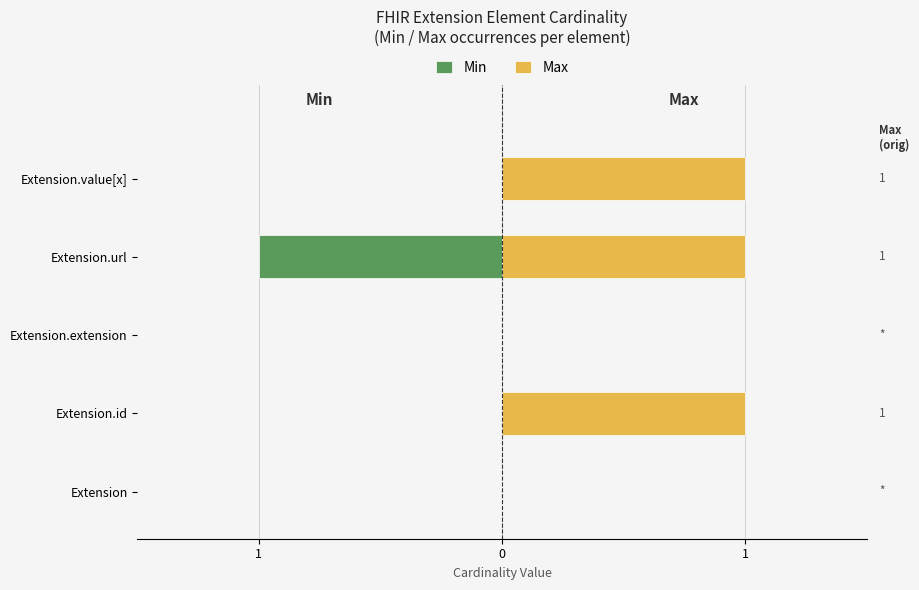

How many negative values does the Min series have?

1